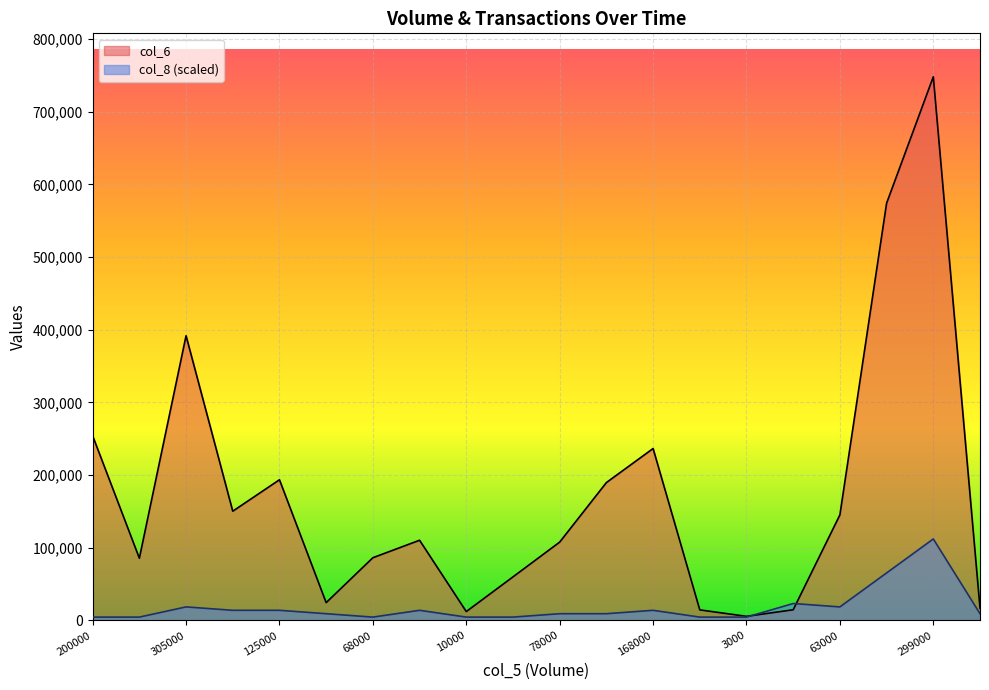

Which series ends up on top after the final intersection of col_6 and col_8?

col_6